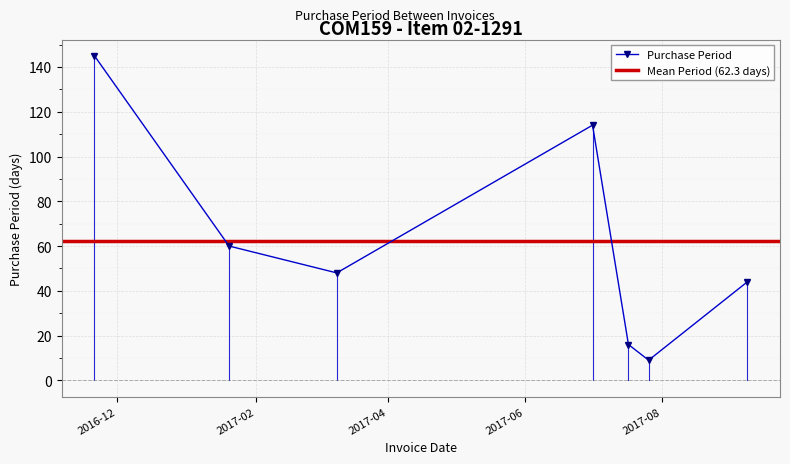

Which category has the highest value across all series?

2016-11-21